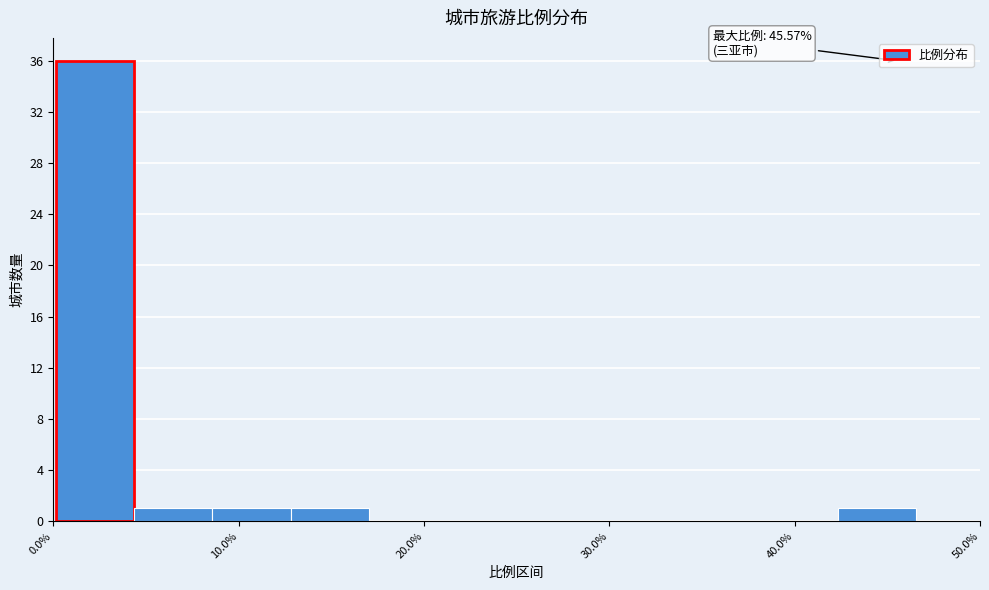

Which range on the x-axis has the tallest bar?

0 to 4